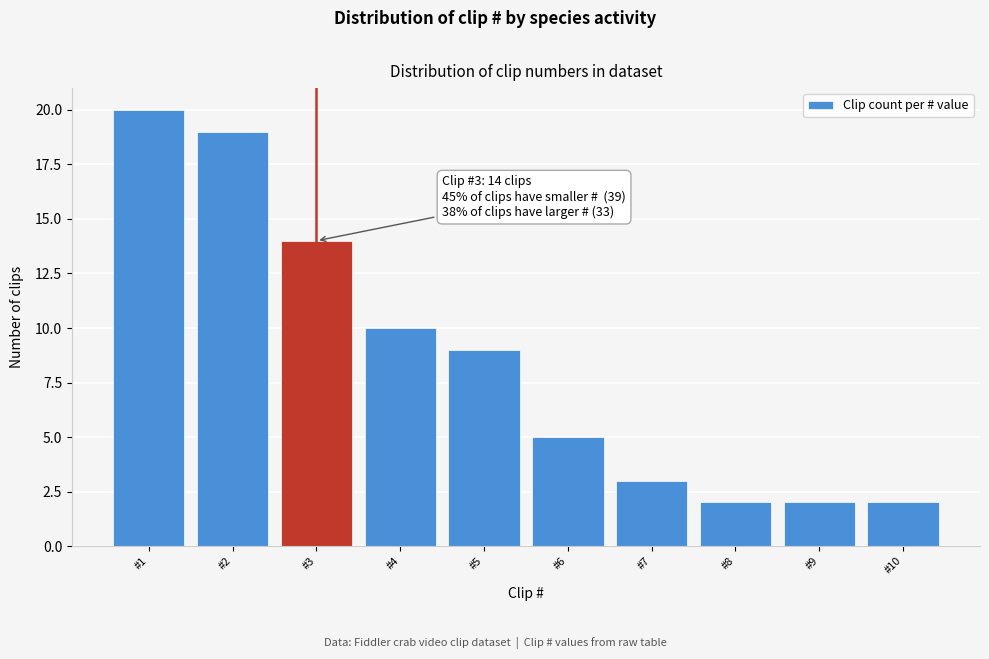

Over which range of the x-axis is the bar tallest?

0.5 to 1.5